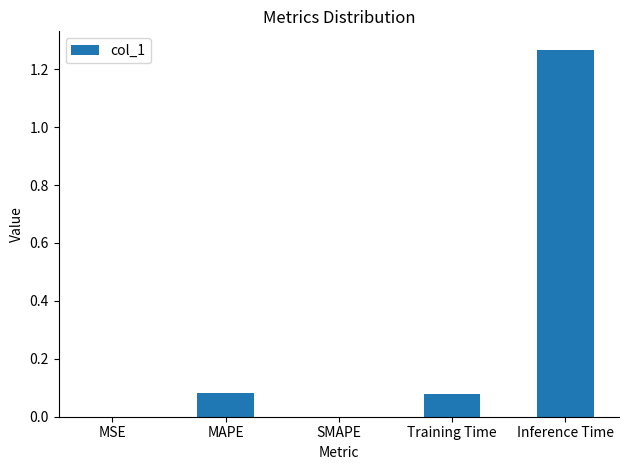

Which has a higher value, Inference Time or MAPE?

Inference Time